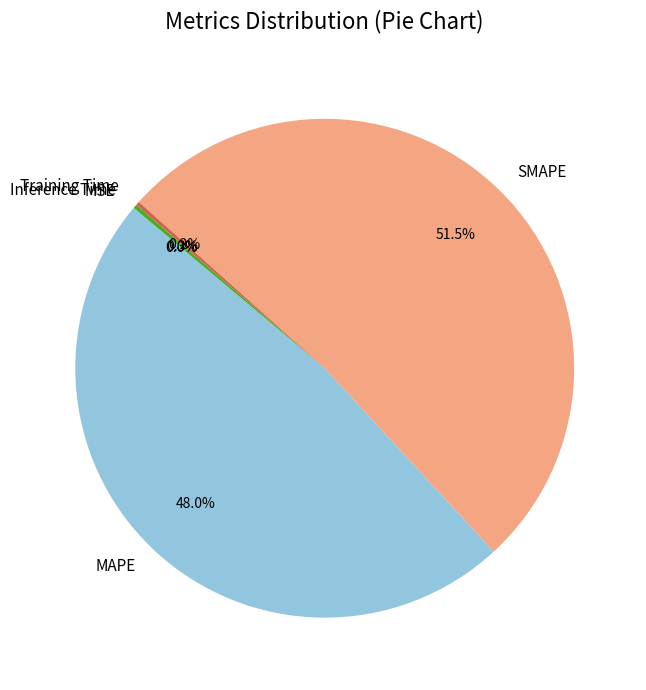

Does SMAPE represent more than half of the total?

Yes